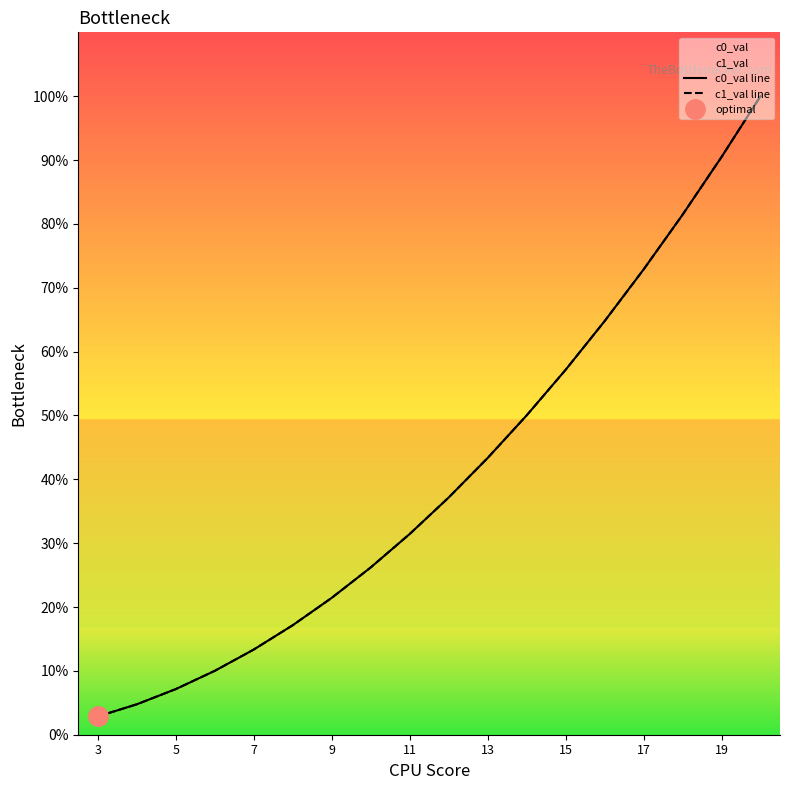

Reading right to left, what are all the values shown in this chart?

c0_val line: 100.0	90.5	81.4	72.9	64.8	57.1	50.0	43.3	37.1	31.4	26.2	21.4	17.1	13.3	10.0	7.1	4.8	2.9
c1_val line: 100.0	90.5	81.4	72.9	64.8	57.1	50.0	43.3	37.1	31.4	26.2	21.4	17.1	13.3	10.0	7.1	4.8	2.9